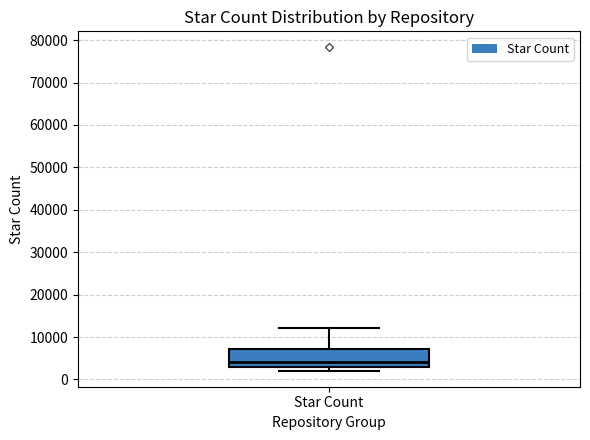

Where does the upper whisker of the box for Star Count end on the y-axis? The values are not printed on the chart, so give them approximately, as read against the axis.

12000